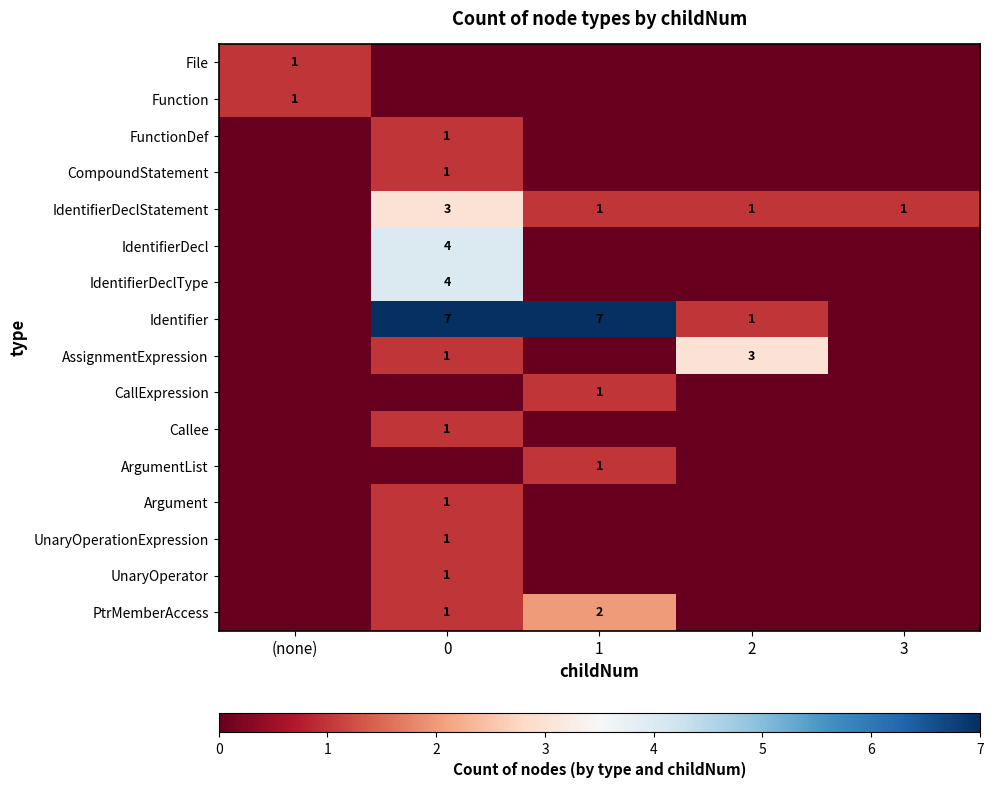

Is it true that IdentifierDeclStatement equals 1 at 0?

False